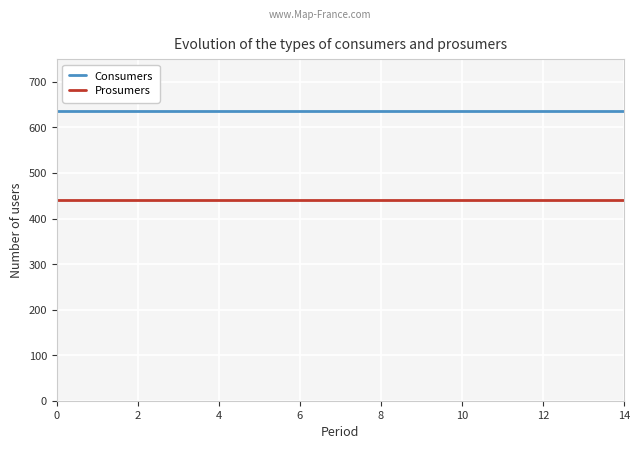

Reading right to left, transcribe all the data shown in this chart.

Consumers: 635	635	635	635	635	635	635	635	635	635	635	635	635	635	635
Prosumers: 440	440	440	440	440	440	440	440	440	440	440	440	440	440	440